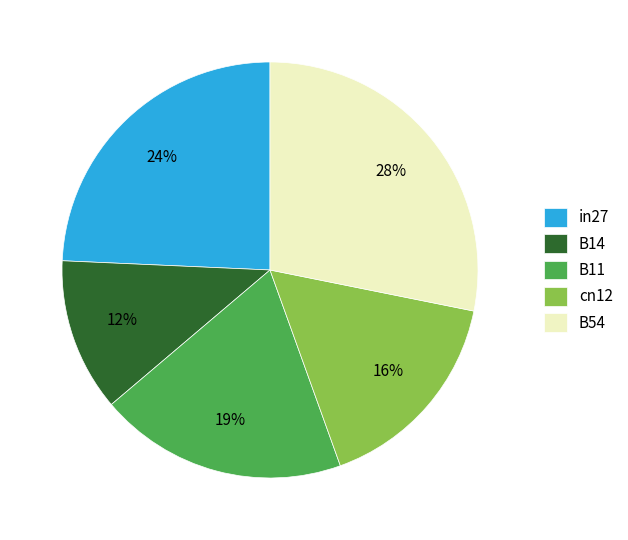

What percentage is the B54 slice, to the nearest percent?

28%